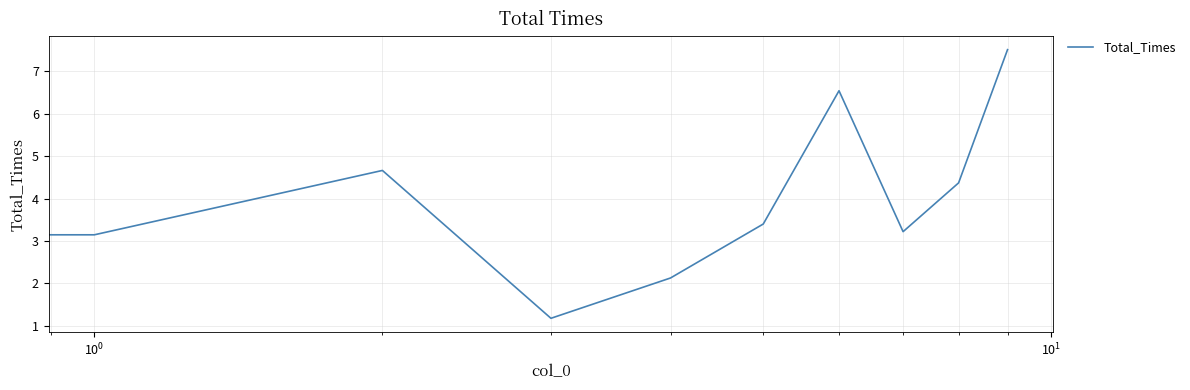

What is the minimum value shown in the chart?

1.2